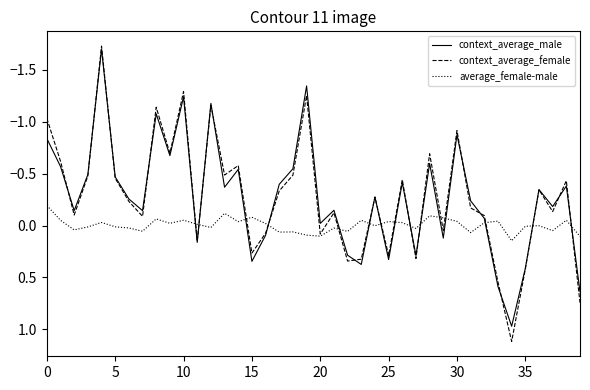

True or false: context_average_female has more than 0 points higher than both neighbors.

True